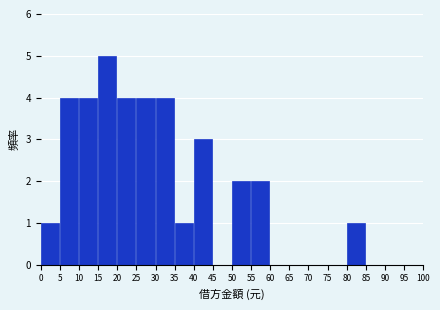

Reading left to right, transcribe all the data shown in this chart.

0=1	5=4	10=4	15=5	20=4	25=4	30=4	35=1	40=3	45=0	50=2	55=2	60=0	65=0	70=0	75=0	80=1	85=0	90=0	95=0